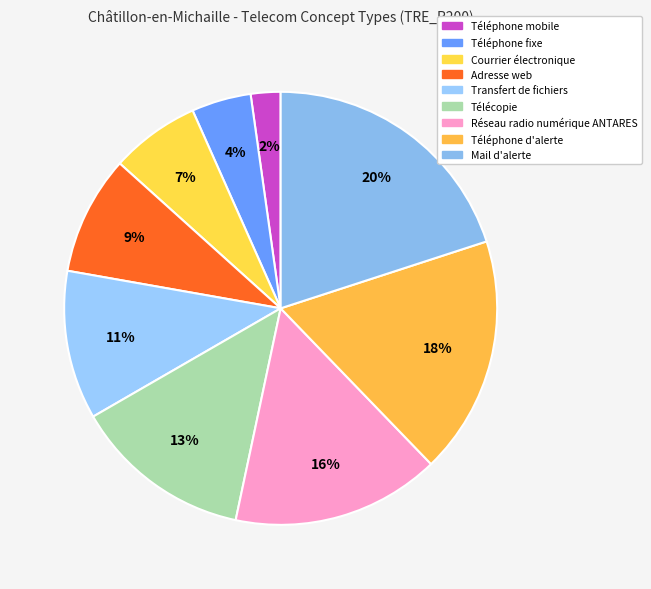

Count the number of slices in the pie.

9